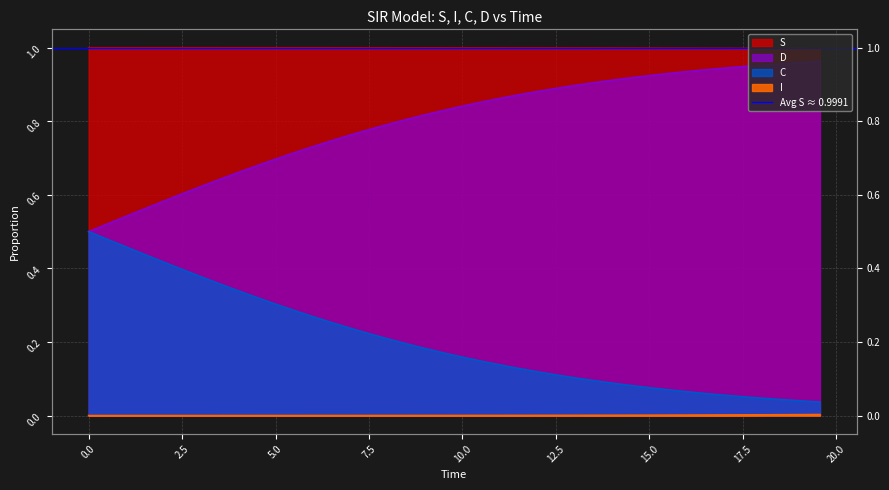

True or false: D and S cross at least once.

False